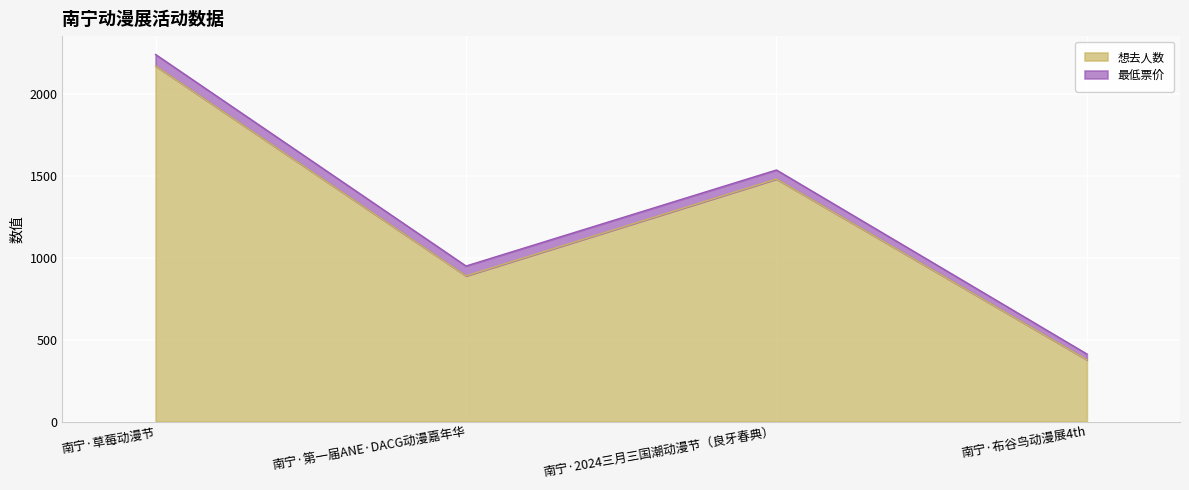

Where is the data nearest to the value 1273?

南宁·2024三月三国潮动漫节（良牙春典）